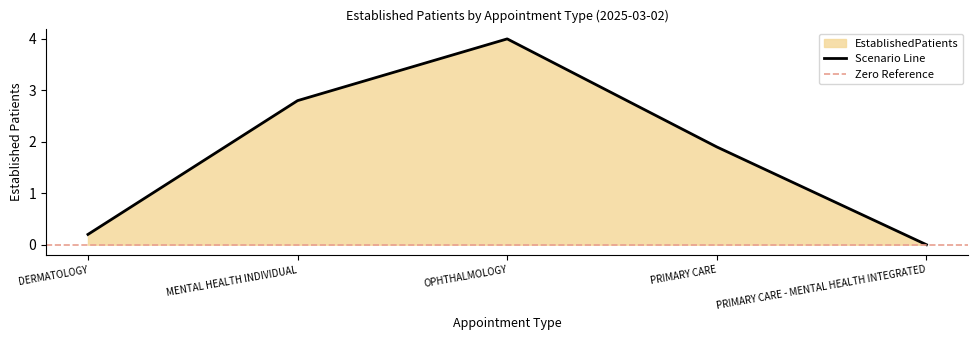

List the labels in order of Scenario Line value, smallest first.

PRIMARY CARE - MENTAL HEALTH INTEGRATED, DERMATOLOGY, PRIMARY CARE, MENTAL HEALTH INDIVIDUAL, OPHTHALMOLOGY